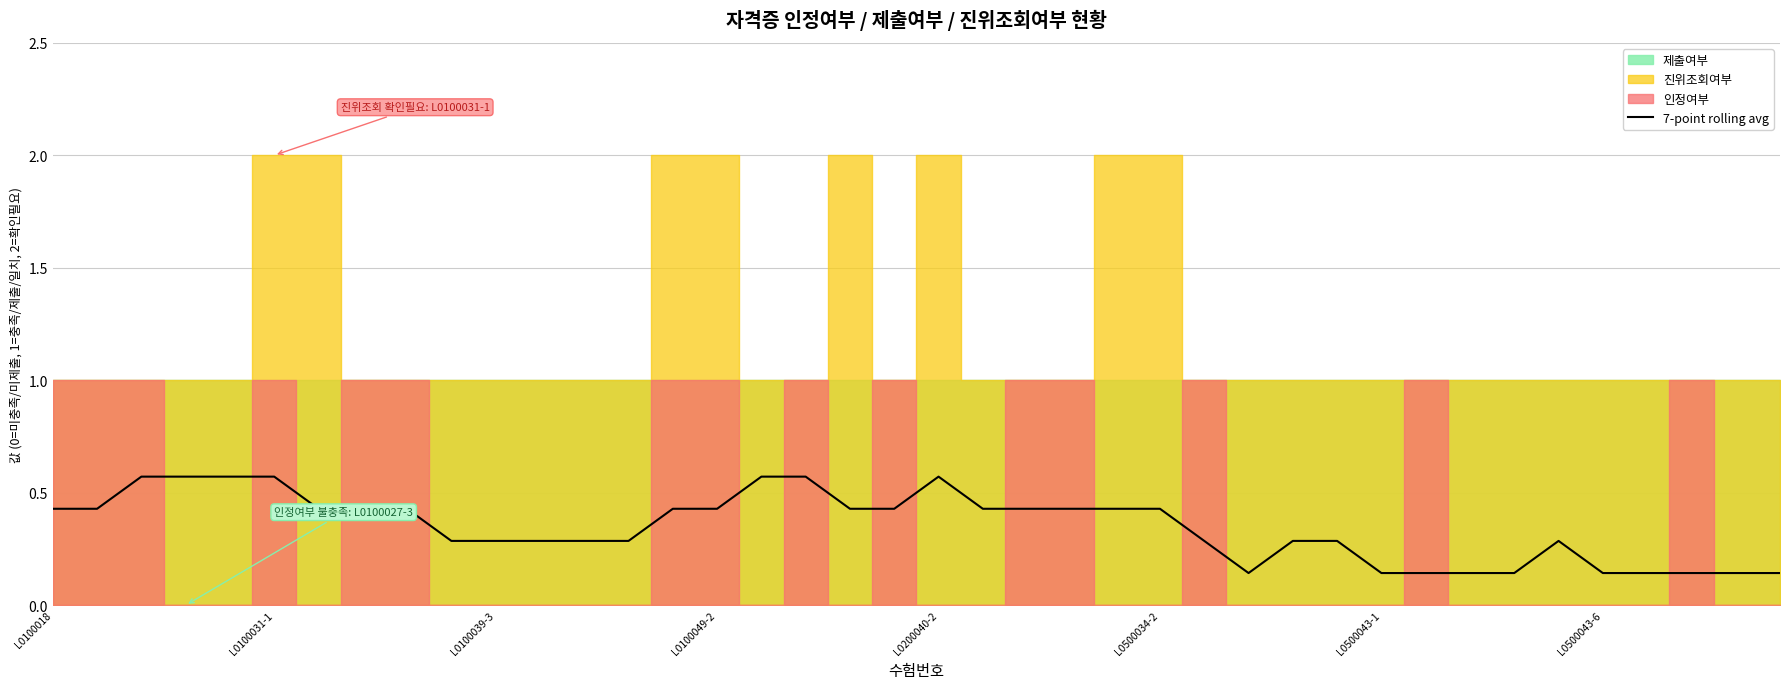

How many interior local peaks (higher than both neighbors) does the data have?

2